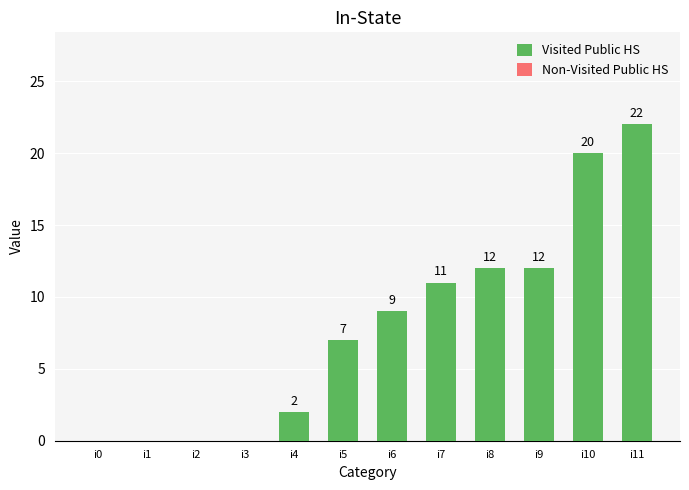

What is the maximum value shown in the chart?

22